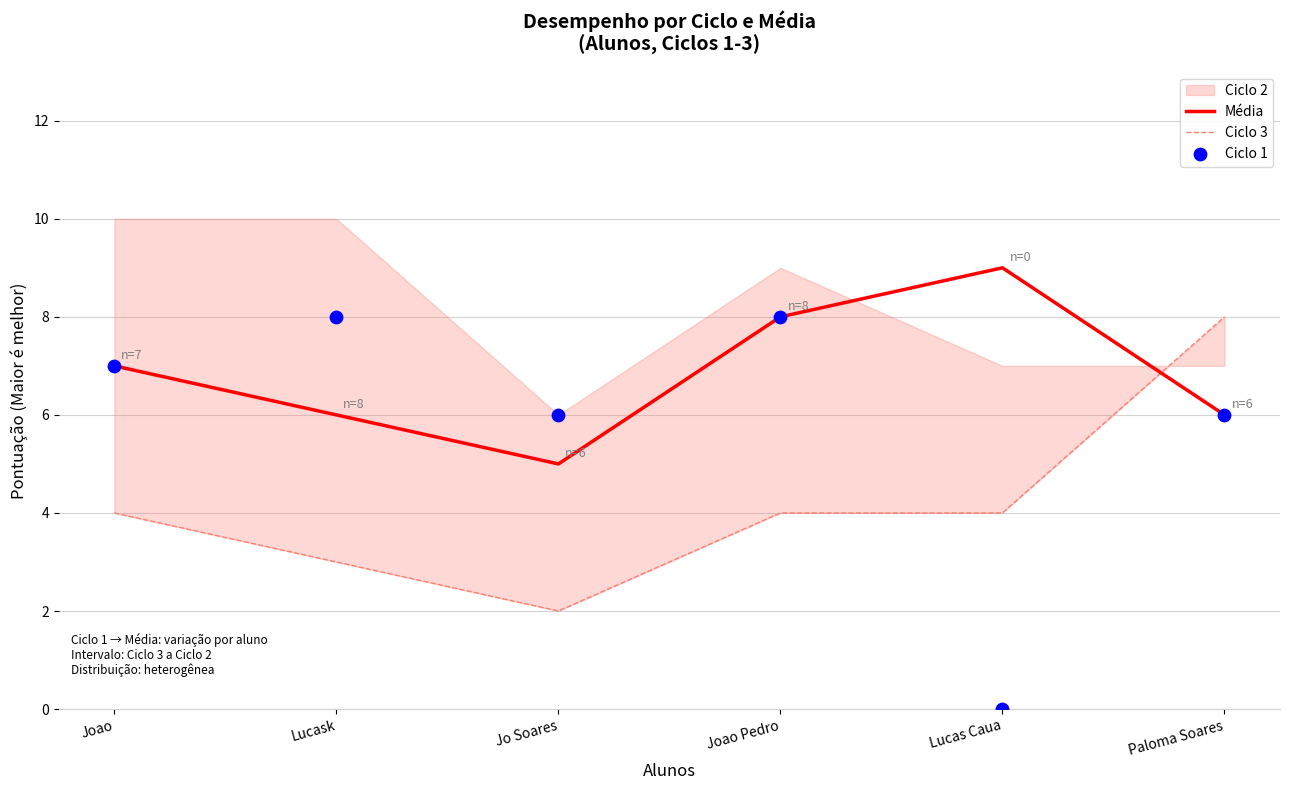

True or false: Média has a value of 8 at Joao Pedro.

True